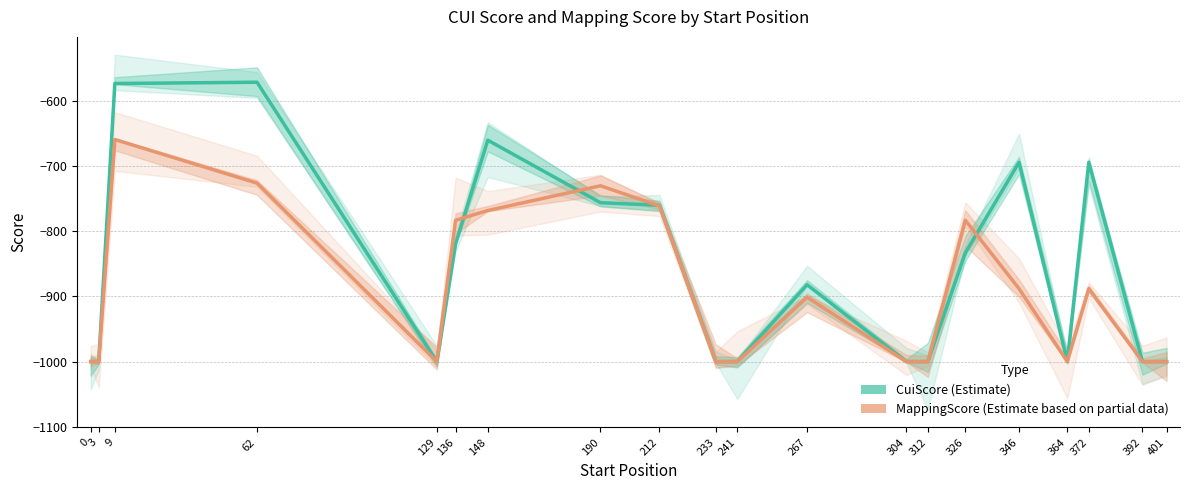

Is it true that MappingScore equals -730 at 190?

True